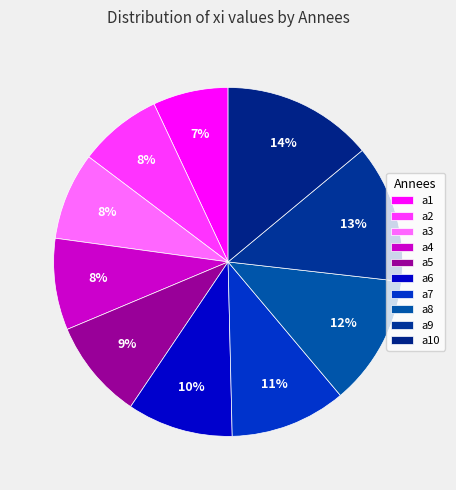

What is the smallest slice in the pie chart?

a1